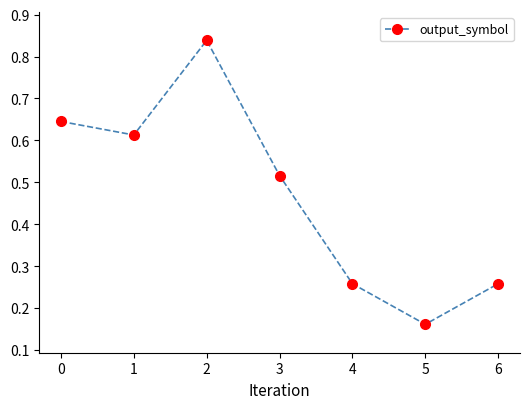

Between 1 and 4, which is larger?

1